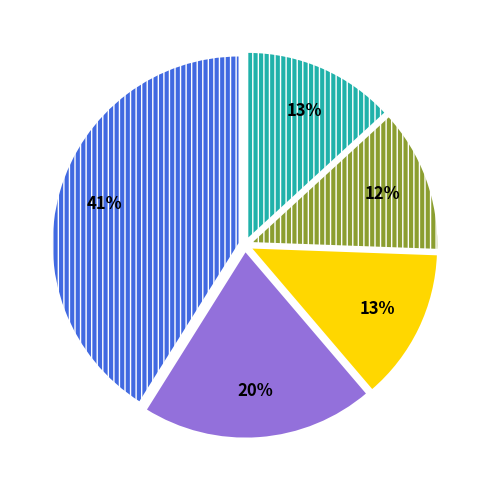

How many segments does this pie chart have?

5